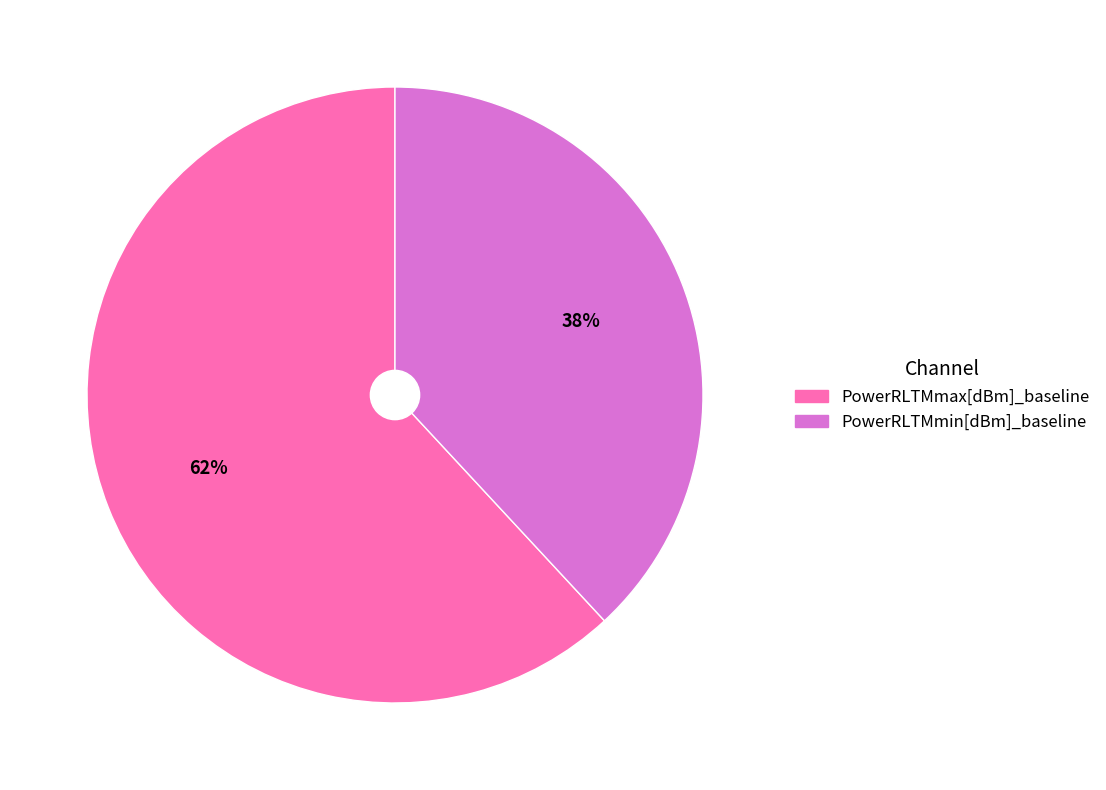

Which slice is the largest?

PowerRLTMmax[dBm]_baseline